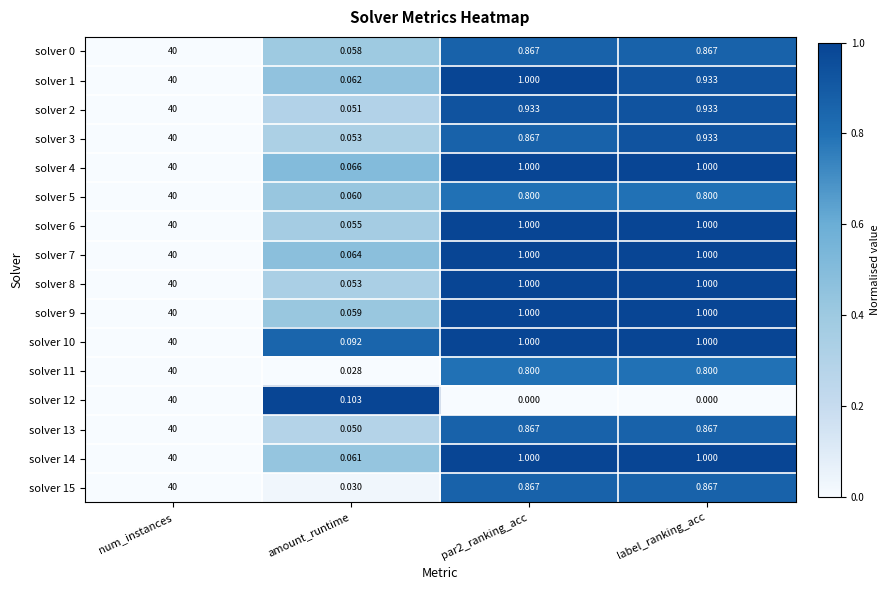

Is the value of solver 7 at amount_runtime greater than the value of solver 14 at label_ranking_acc?

No